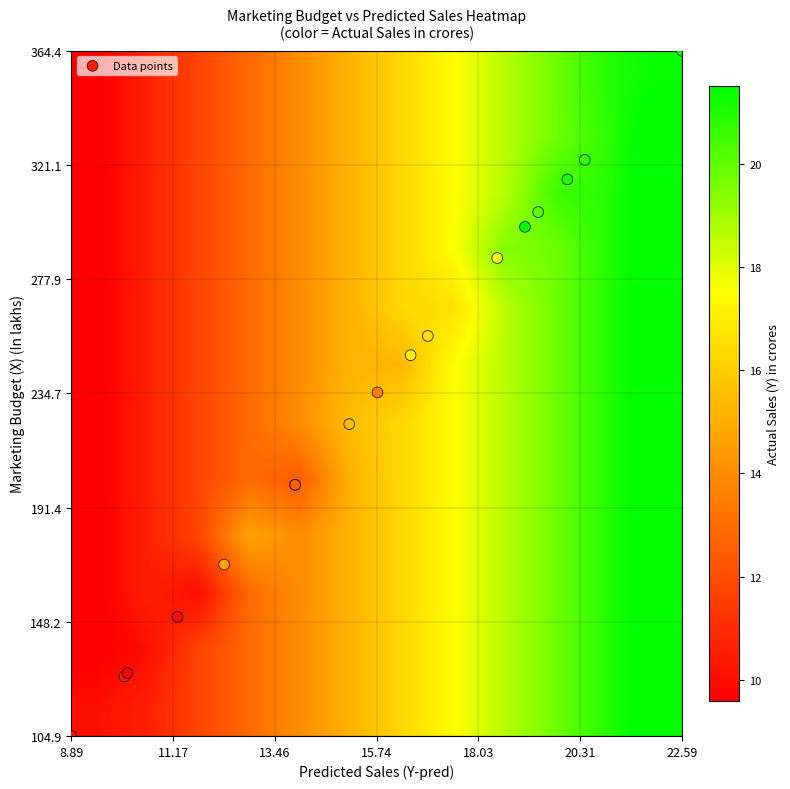

Which series has the largest range (max minus min)?

marketing_budget